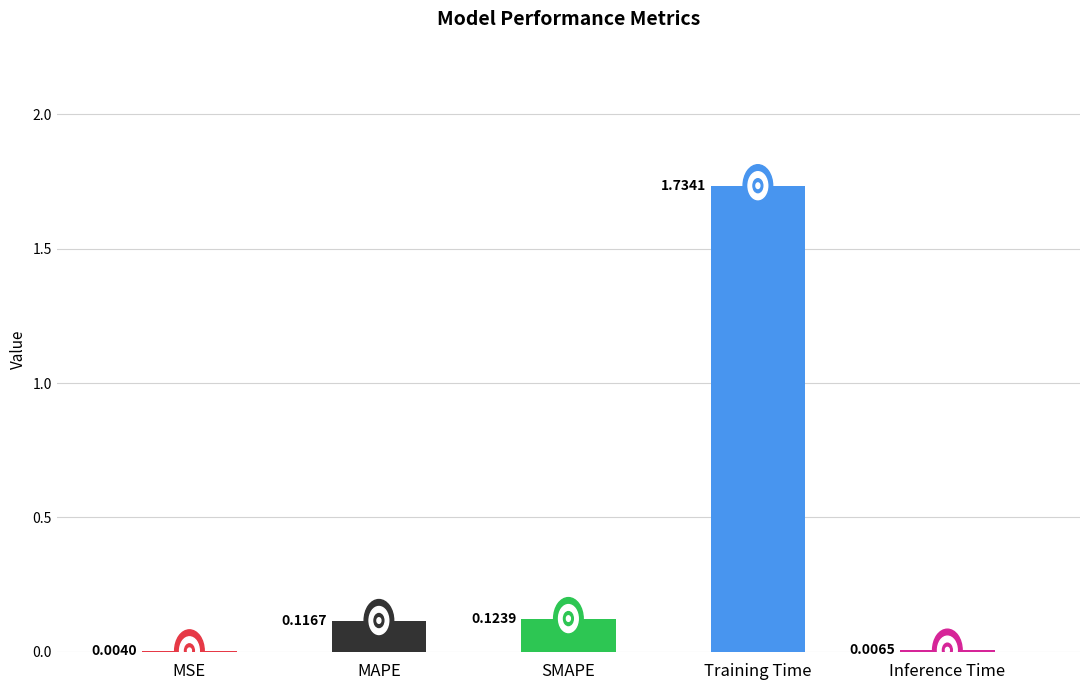

Which label corresponds to the largest value in the chart?

Training Time